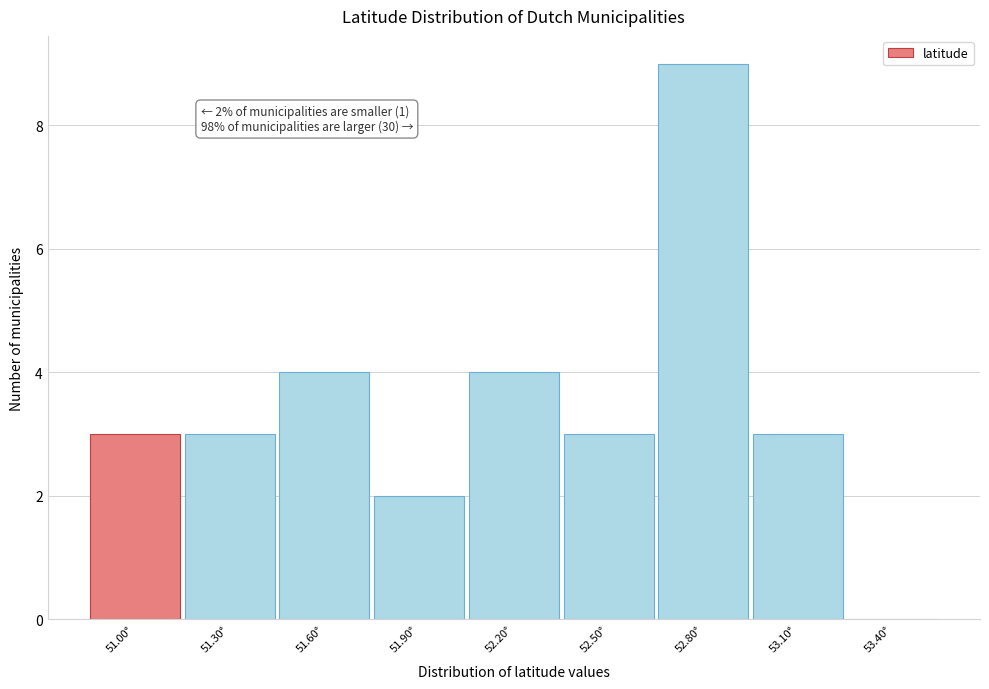

Reading left to right, what are all the values shown in this chart?

51.00°=3	51.30°=3	51.60°=4	51.90°=2	52.20°=4	52.50°=3	52.80°=9	53.10°=3	53.40°=0